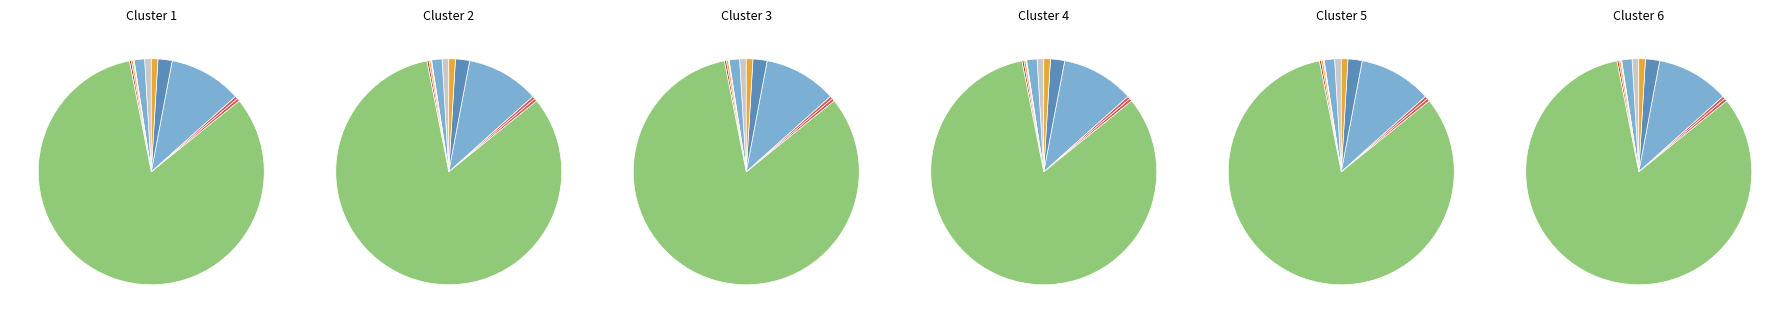

To the nearest percent, what is the difference between the largest and smallest slice percentages?

83%